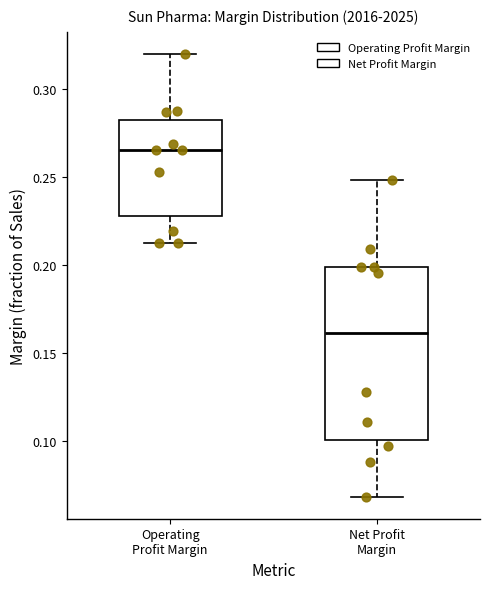

Reading left to right, read every box against the y-axis: the position of its median line, the range the box covers, and the ends of its whiskers. The values are not printed on the chart, so give them approximately, as read against the axis.

Operating Profit Margin: median 0.265, box 0.230 to 0.280, whiskers 0.215 to 0.320
Net Profit Margin: median 0.160, box 0.100 to 0.200, whiskers 0.070 to 0.250